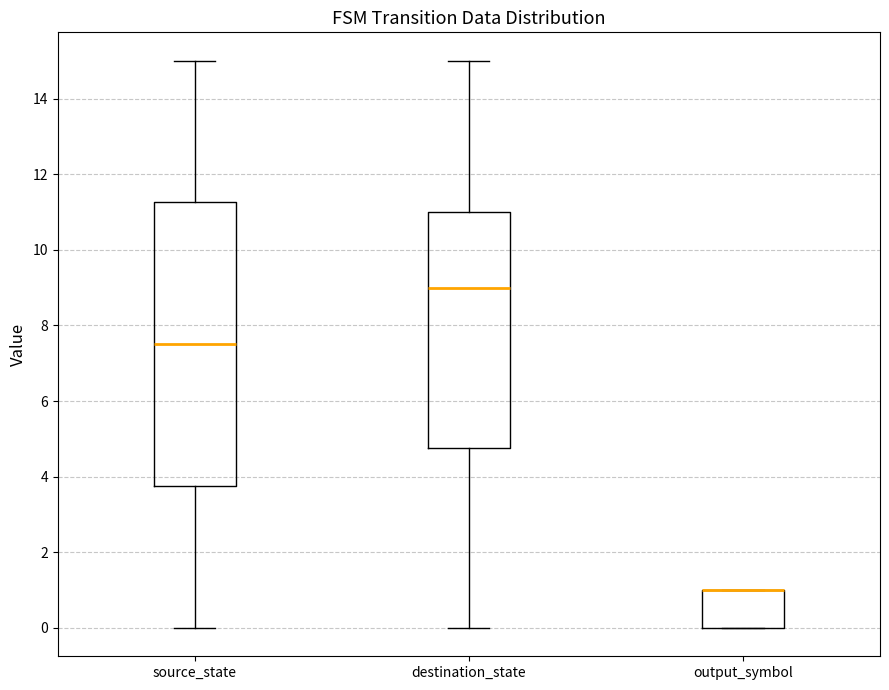

Reading left to right, transcribe this box plot: for each box, give where its median line is, the range the box spans, and where its two whiskers end, as read against the y-axis. The values are not printed on the chart, so give them approximately, as read against the axis.

source_state: median 7.6, box 3.8 to 11.2, whiskers 0.0 to 15.0
destination_state: median 9.0, box 4.8 to 11.0, whiskers 0.0 to 15.0
output_symbol: median 1.0 (drawn on the box's upper edge), box 0.0 to 1.0, whiskers 0.0 to 1.0